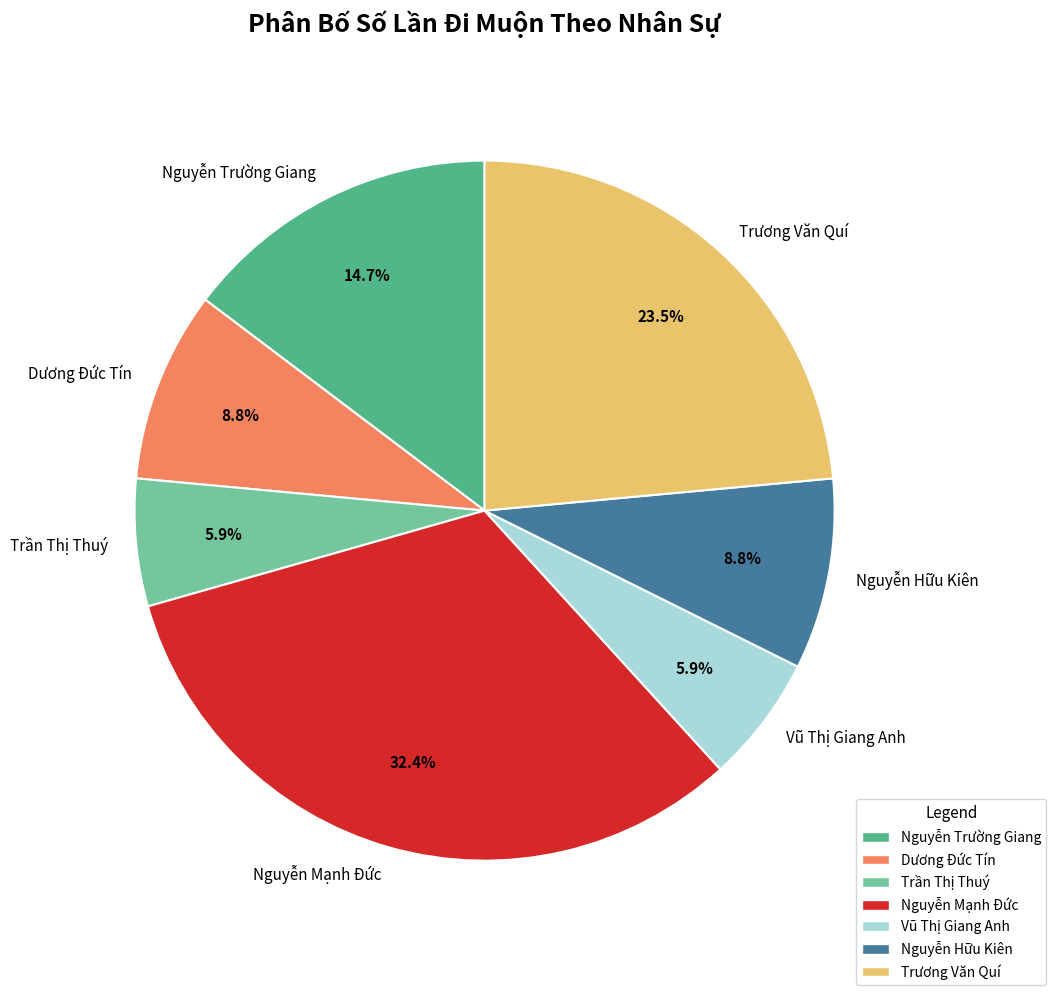

Is there a majority slice in this chart?

No